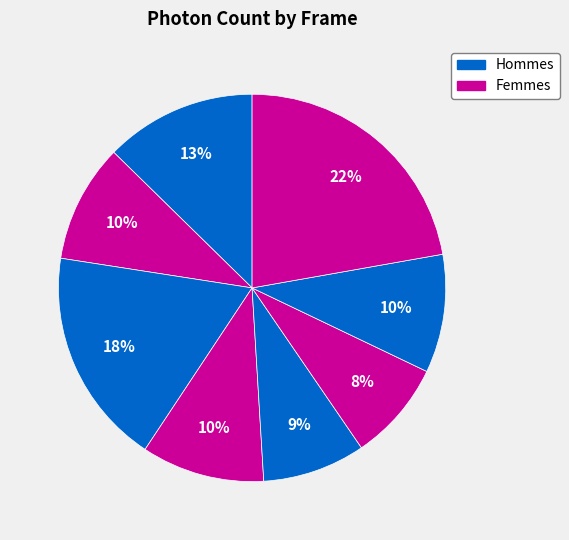

How many segments does this pie chart have?

8